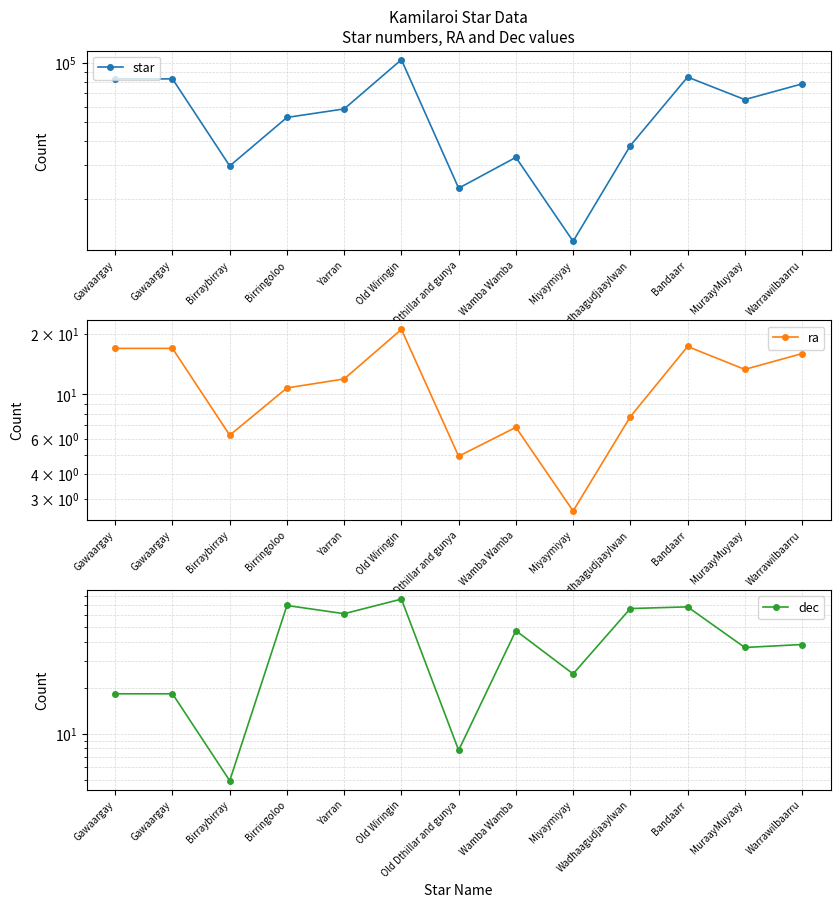

True or false: star and dec cross at least once.

False